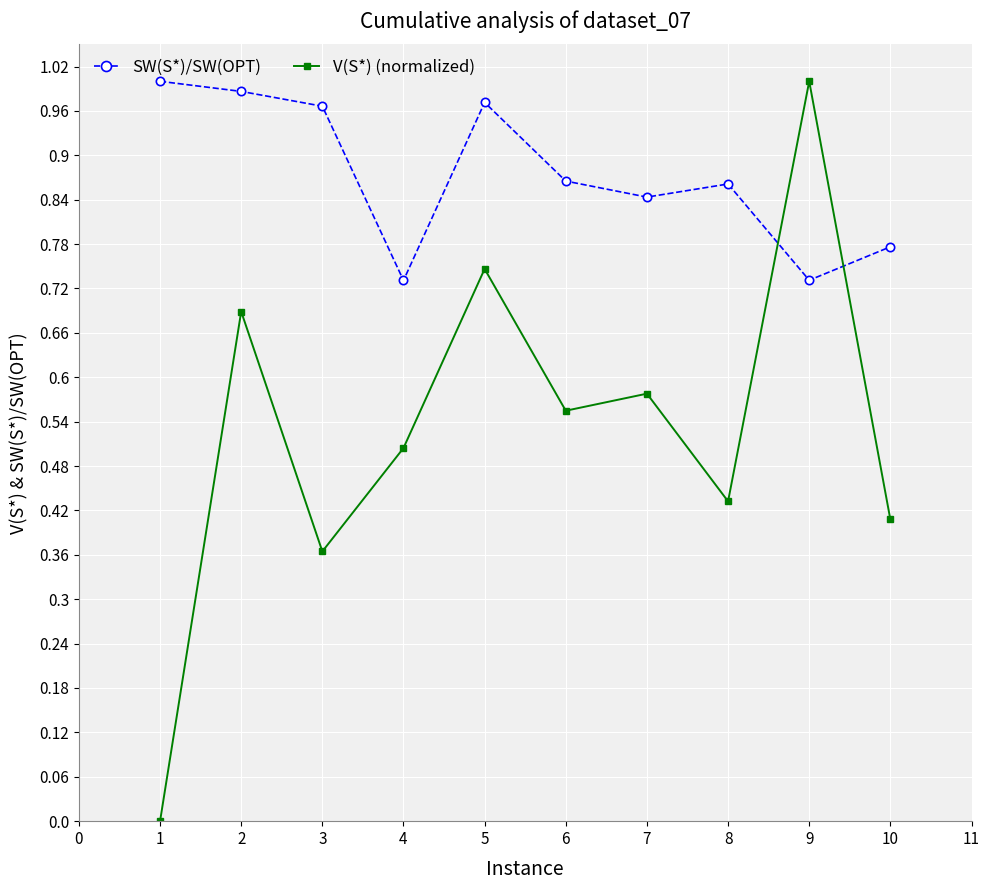

Is it true that V(S*) (normalized) equals 0.5 at 4?

True